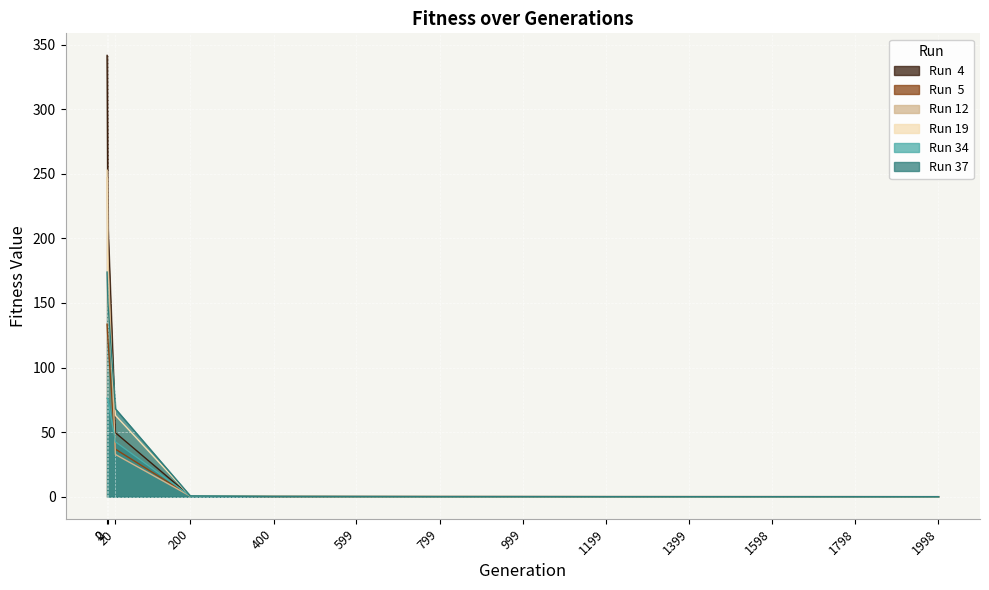

Which series has the largest total across all categories?

Run  4